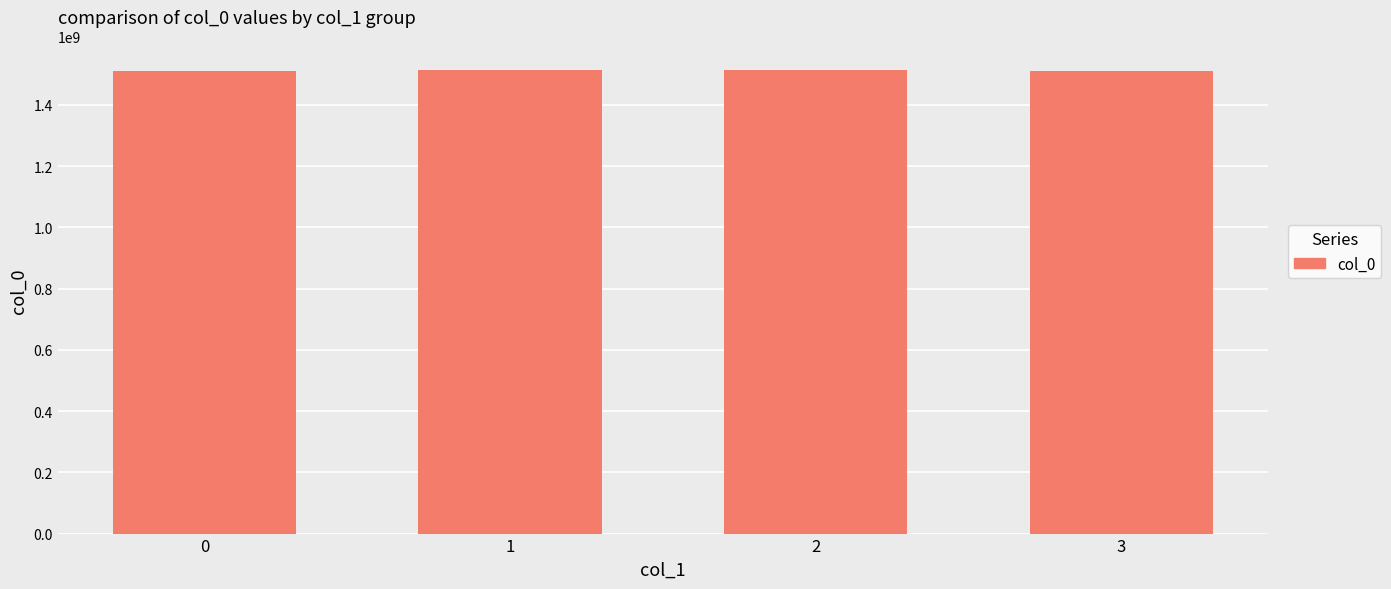

Is it true that the value at 0 is 1512073029?

True